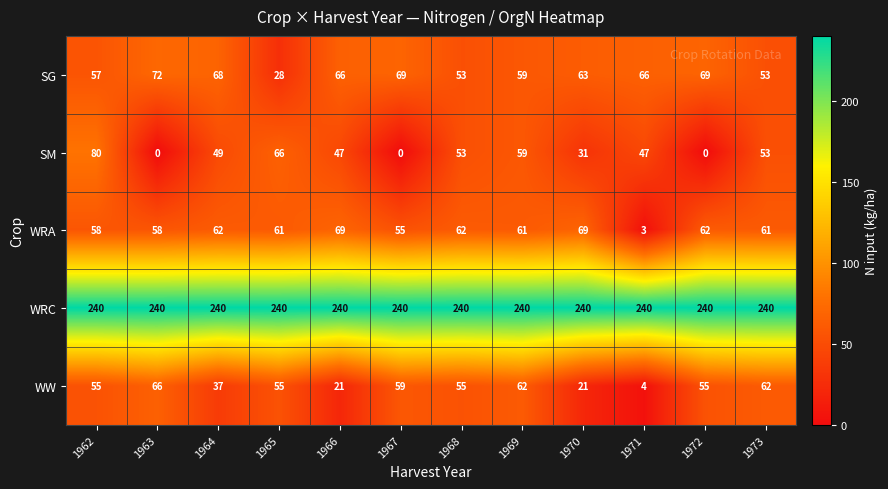

What is the sum of the WRA values at 1963 and 1972?

120